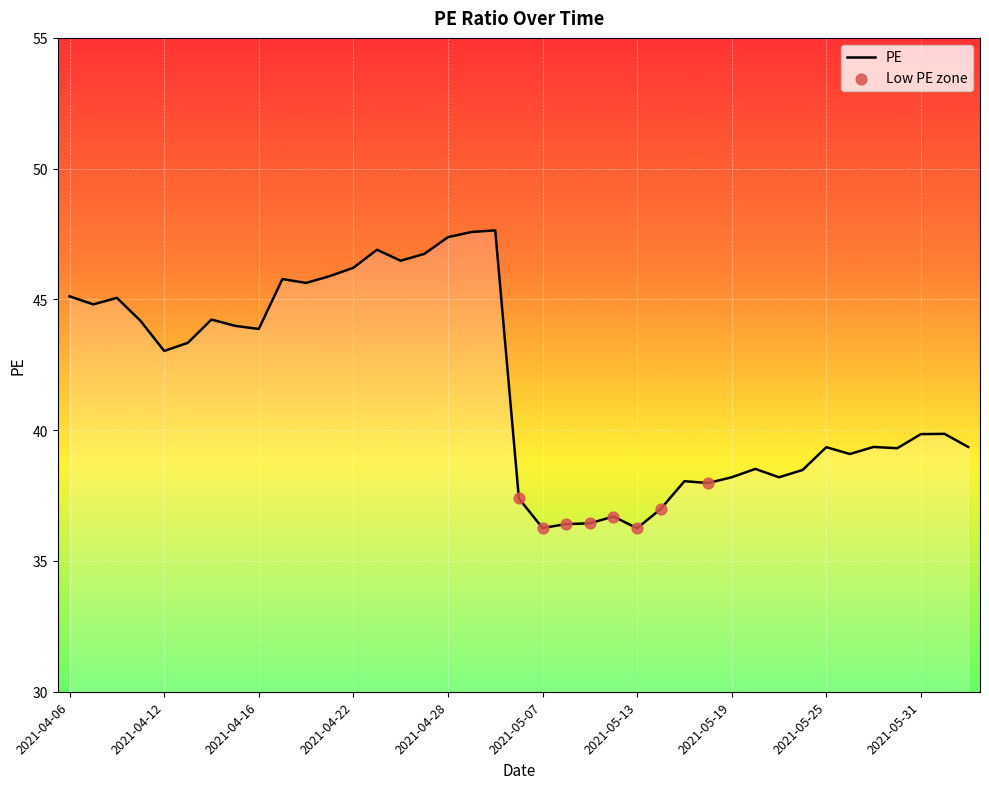

What is the difference between the maximum and minimum values?

11.4